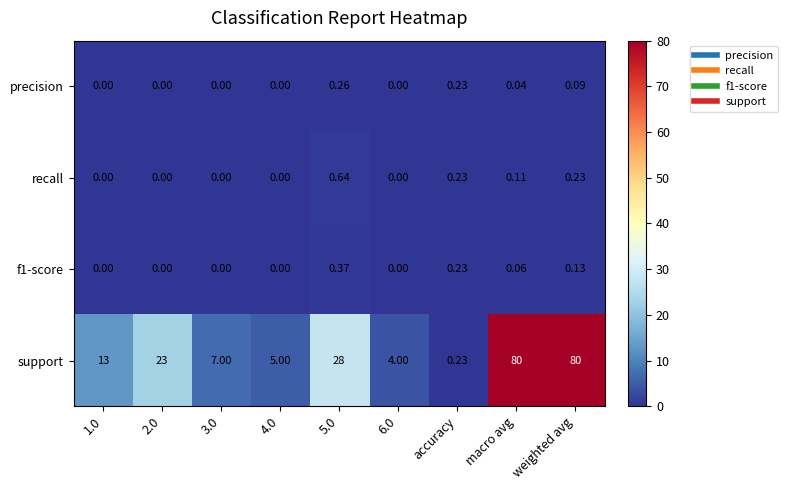

Which series has the largest total across all categories?

support